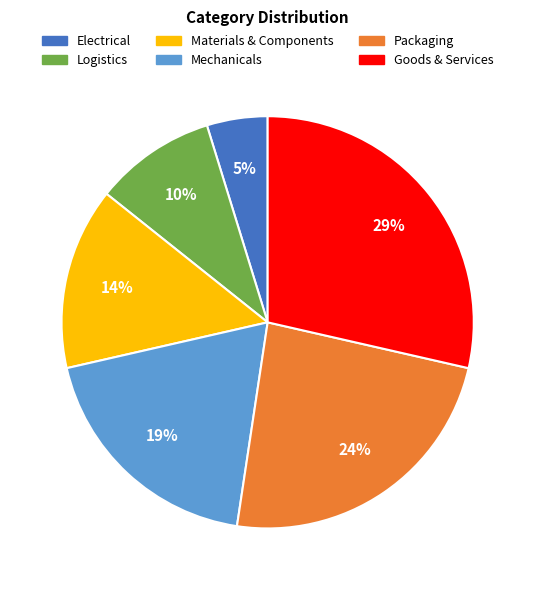

Do Materials & Components and Packaging together represent more than half of the pie?

No